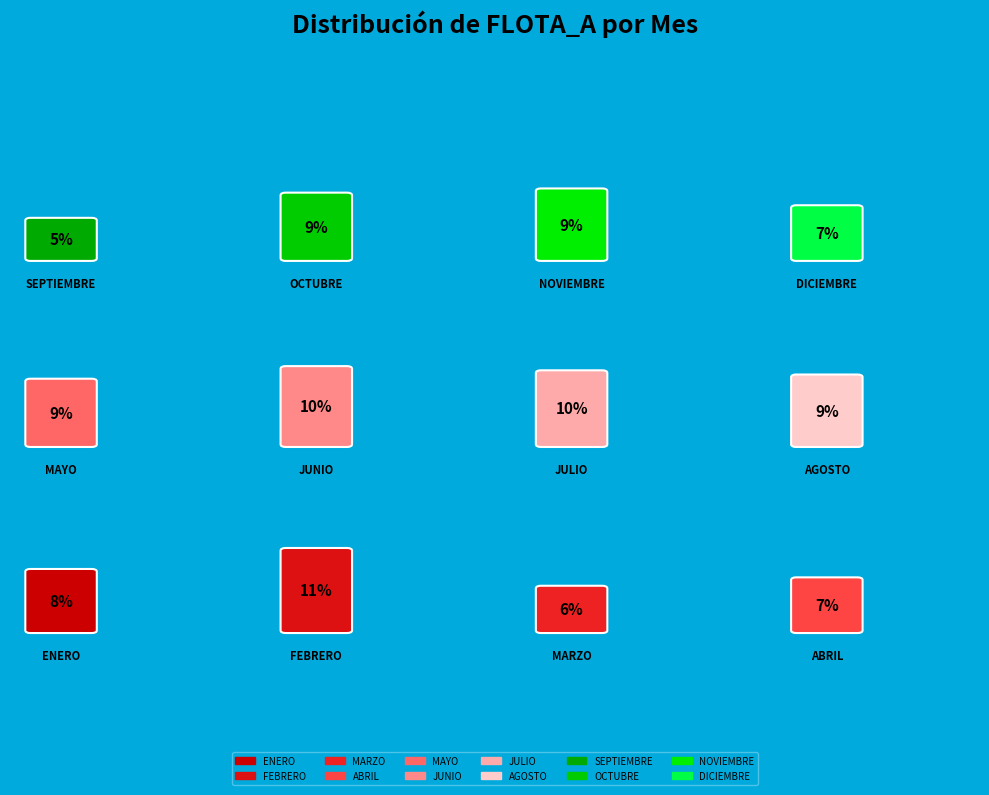

Count the number of slices in the pie.

12